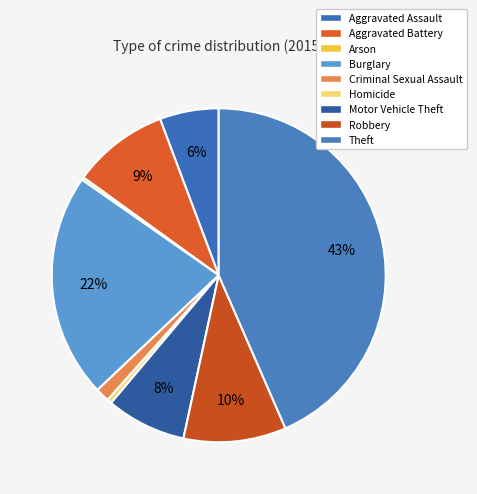

What is the change in value from Aggravated Assault to Robbery?

+143